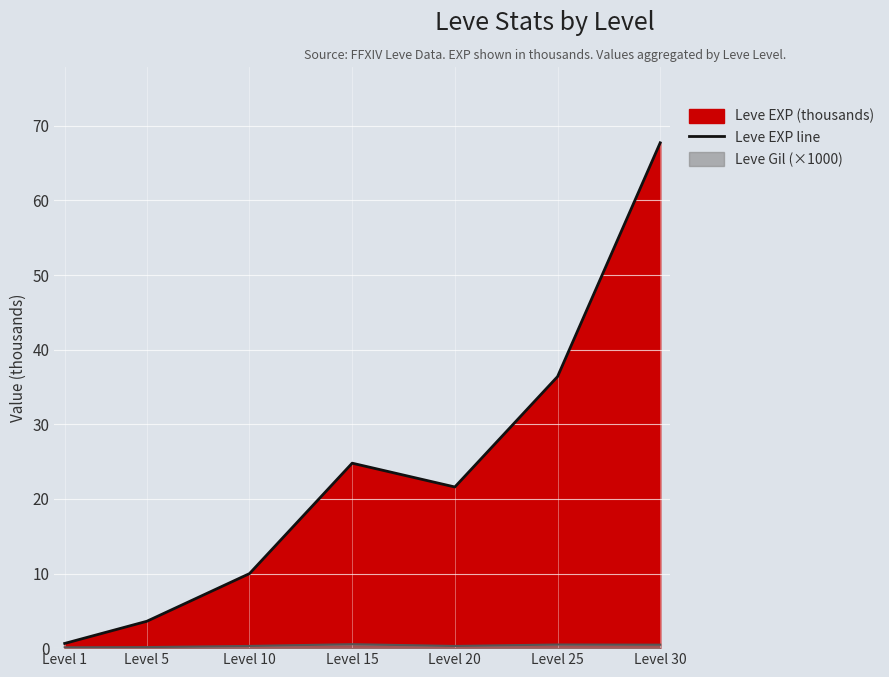

Rank the categories by value from lowest to highest.

Level 1, Level 5, Level 10, Level 20, Level 15, Level 25, Level 30